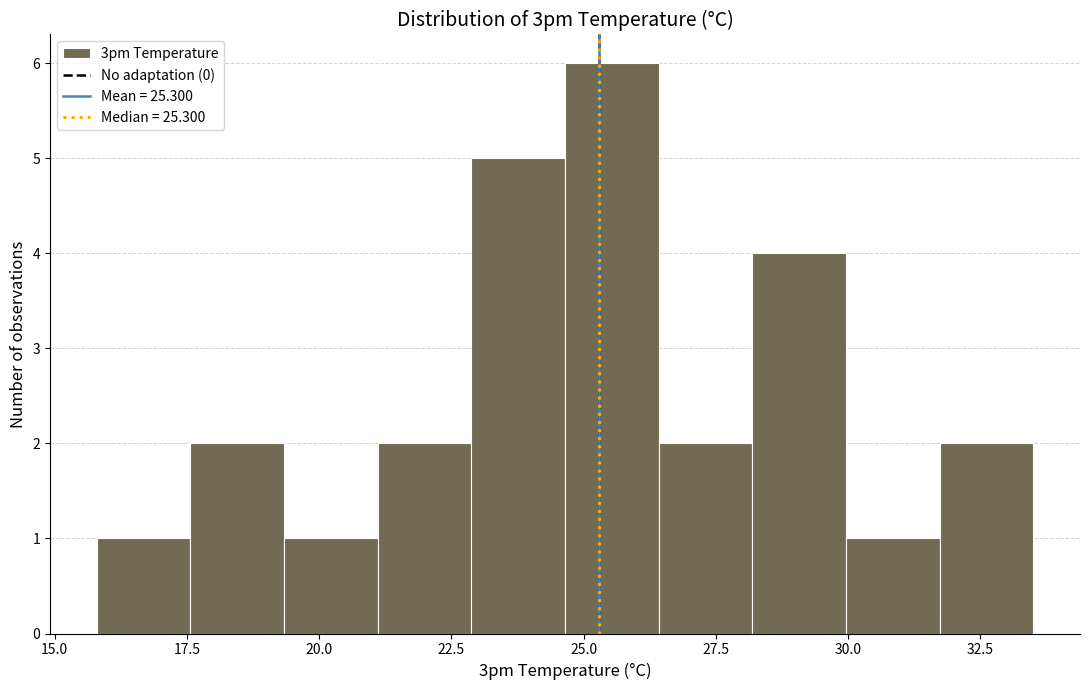

Around what value on the x-axis is the tallest bar? Give the approximate position of its centre, as read against the axis.

25.5